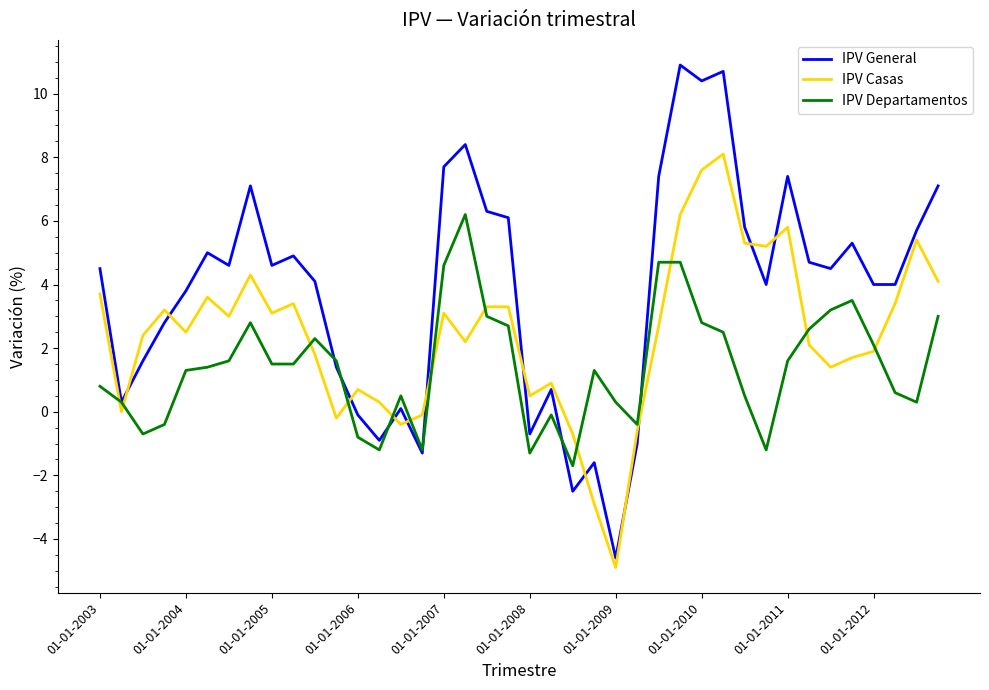

Which series has the largest range (max minus min)?

IPV General